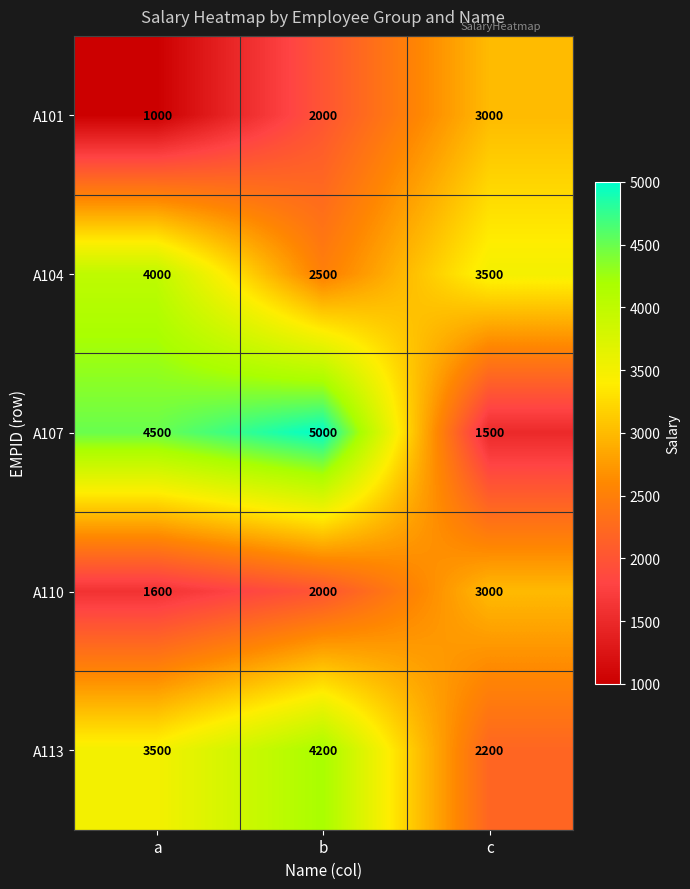

At a, list the series in order from smallest to largest.

A101, A110, A113, A104, A107